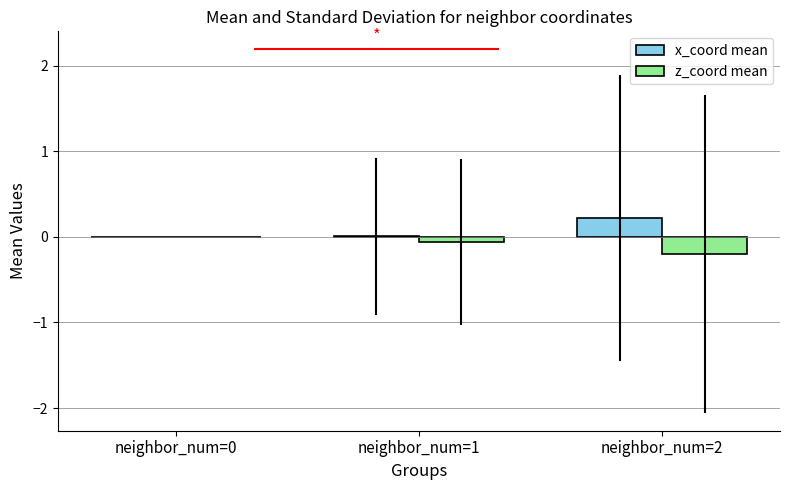

Which label corresponds to the largest value in the chart?

neighbor_num=2